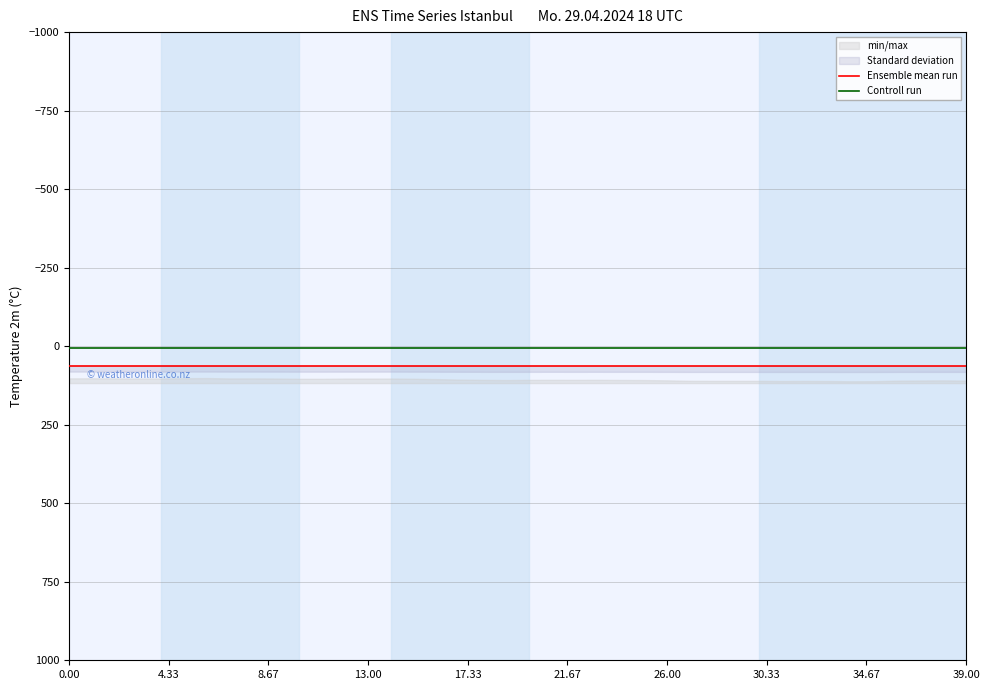

At 26, list the series in order from smallest to largest.

Controll run, Ensemble mean run